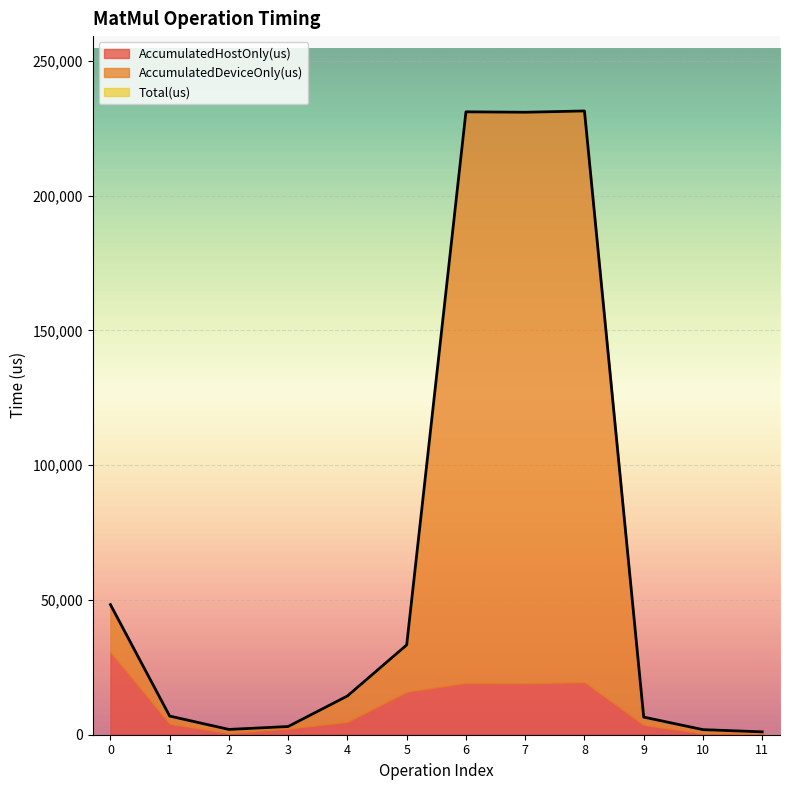

Reading left to right, list all the values displayed in this chart.

AccumulatedHostOnly(us): 0=30612.5	1=4020.3	2=611.8	3=2306.2	4=4765.8	5=15892.7	6=19205.9	7=19048.5	8=19480.3	9=3648.8	10=532.4	11=419.3
AccumulatedDeviceOnly(us): 0=17667.5	1=2893.7	2=1353.2	3=736.8	4=9608.2	5=17420.3	6=211909.1	7=211902.5	8=211949.7	9=2890.2	10=1348.6	11=638.7
Total(us): 0=48280.0	1=6914.0	2=1965.0	3=3043.0	4=14374.0	5=33313.0	6=231115.0	7=230951.0	8=231430.0	9=6539.0	10=1881.0	11=1058.0